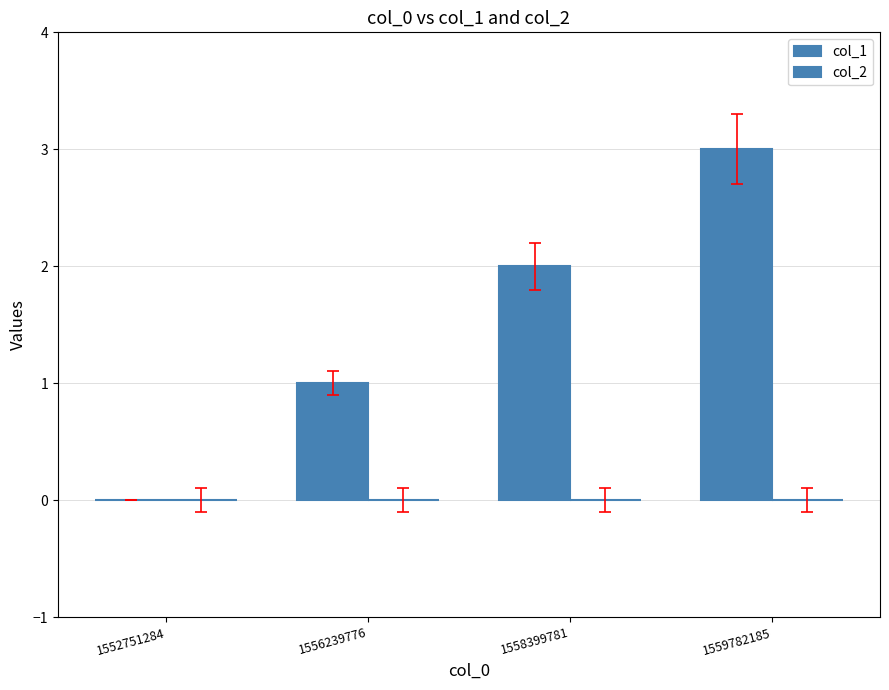

Which category has the lowest value across all series?

1552751284